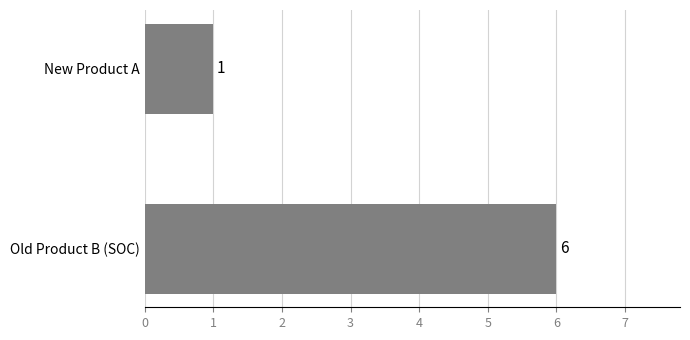

List the labels in order of value, largest first.

Old Product B (SOC), New Product A